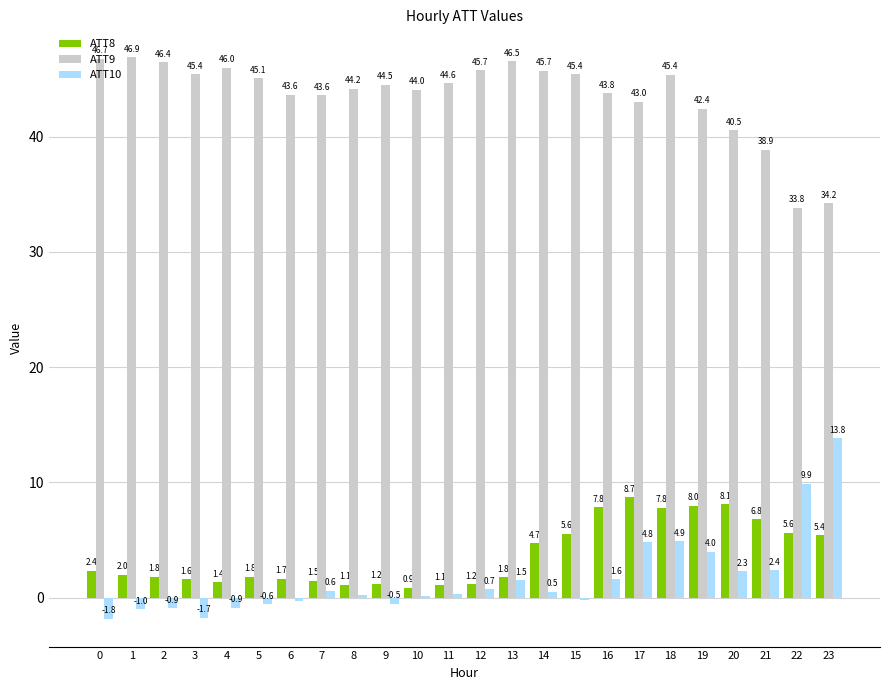

What is the sum of the ATT8 values at 14 and 13?

6.5